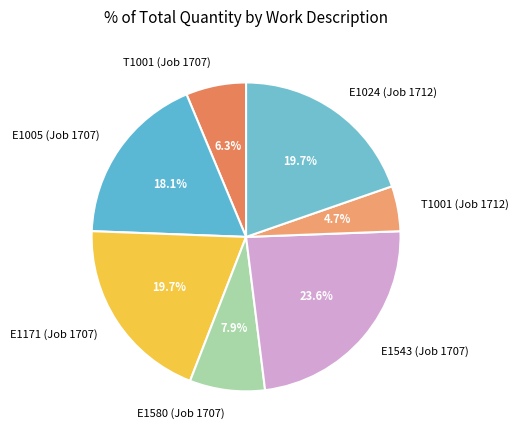

Does E1024 (Job 1712) represent more than half of the total?

No